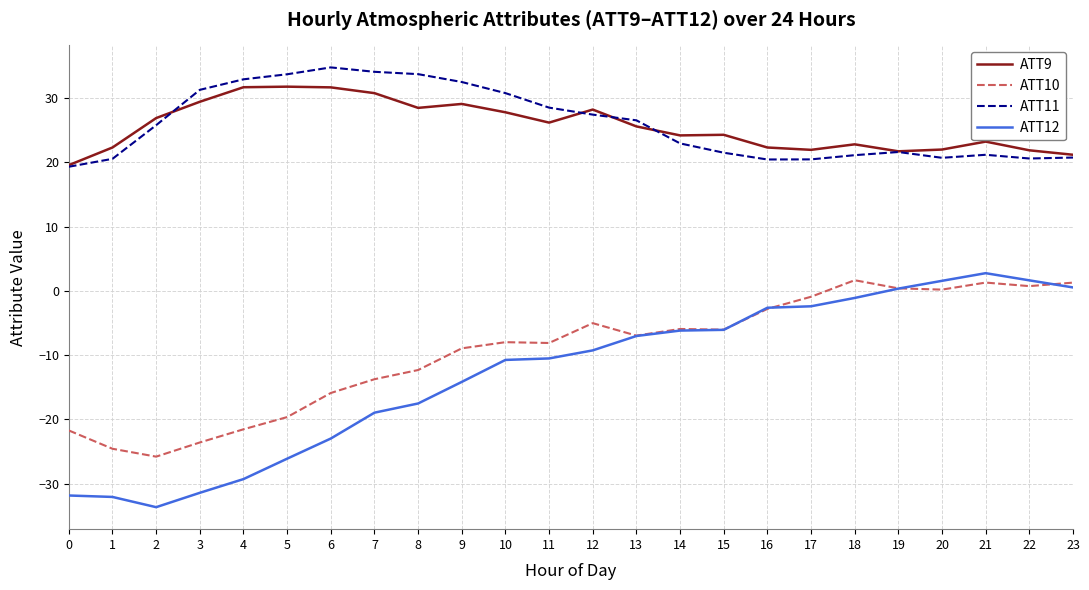

Which label corresponds to the largest value in the chart?

6